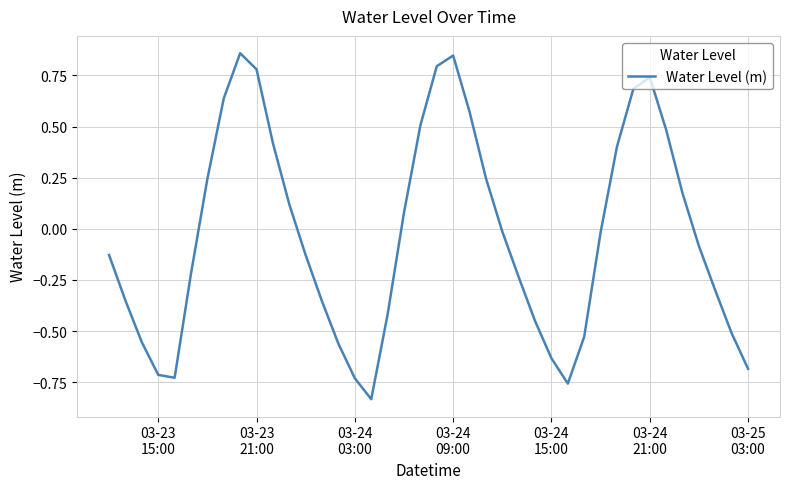

What is the difference between the maximum and minimum values?

1.7